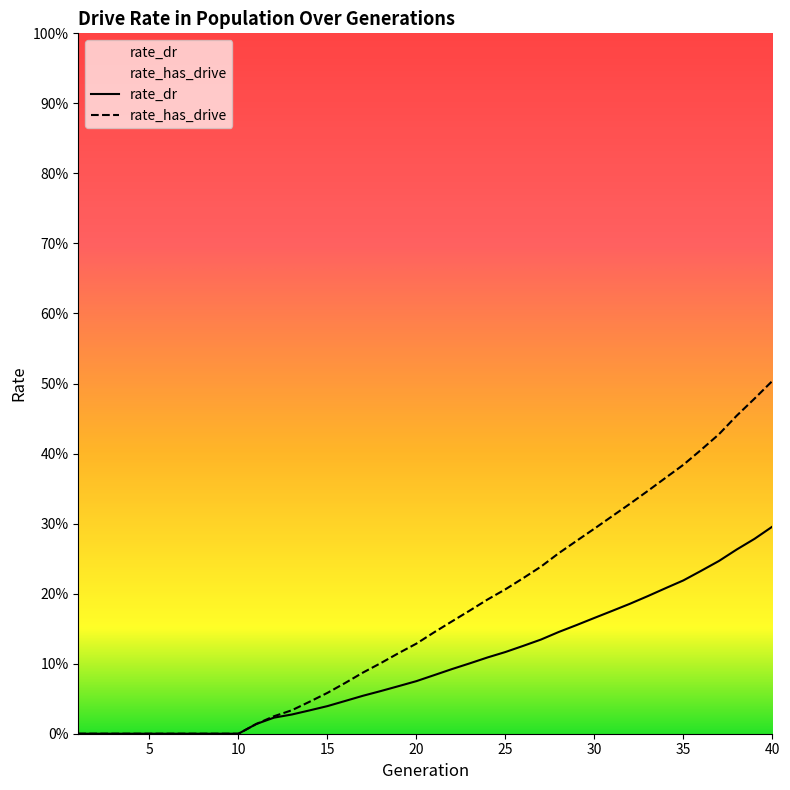

What is the difference between the rate_has_drive values at 38 and 19?

0.3